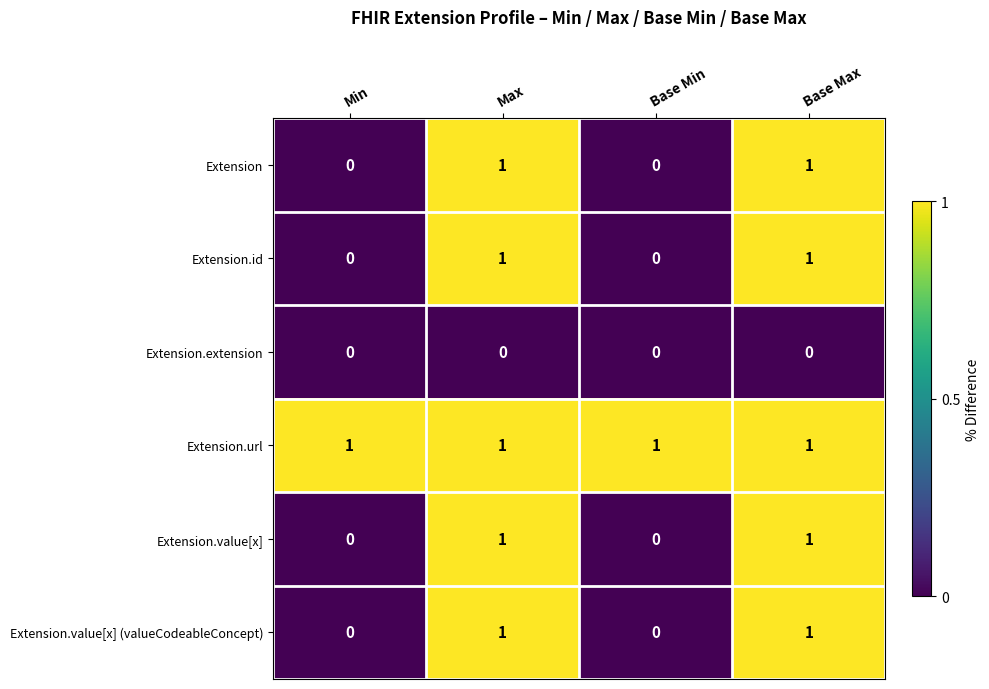

What is the maximum value shown in the chart?

1